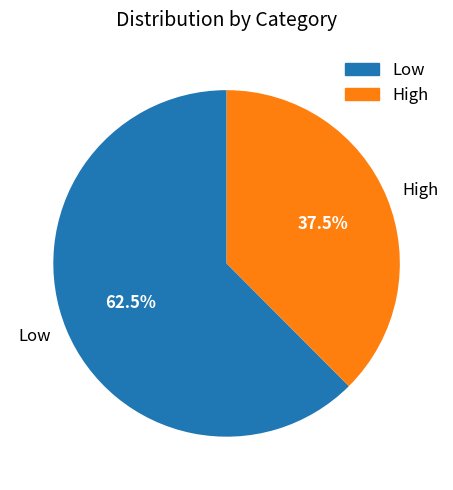

What is the majority slice?

Low